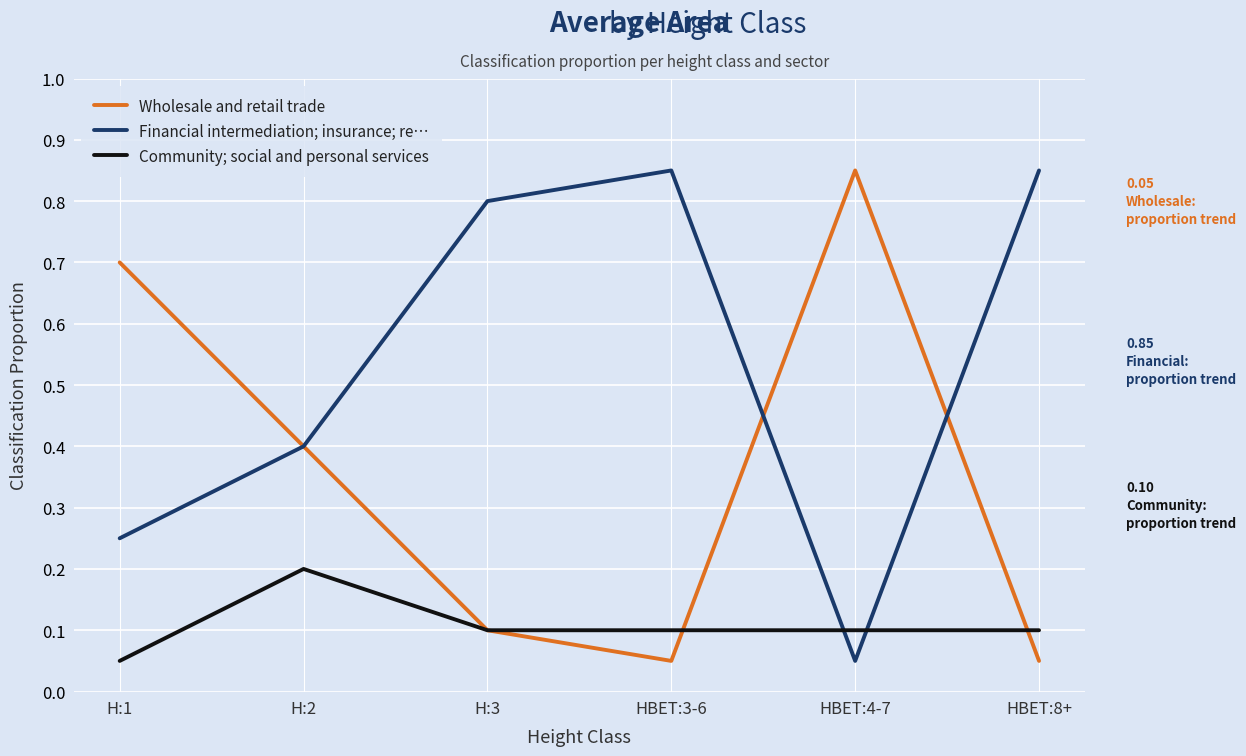

Is the value of Wholesale and retail trade at H:3 greater than the value of Financial intermediation; insurance; re… at HBET:4-7?

Yes